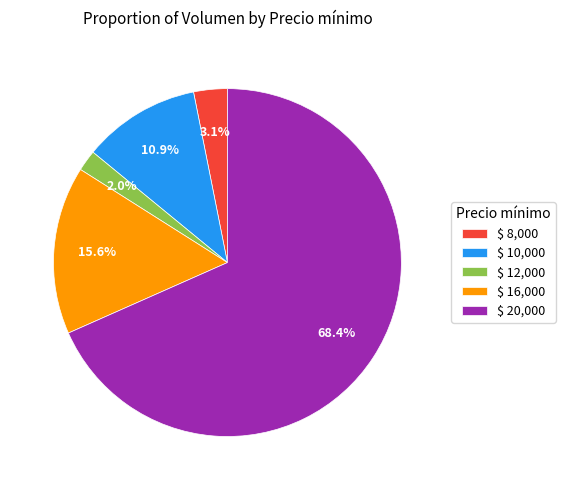

Does any single category account for the majority?

Yes